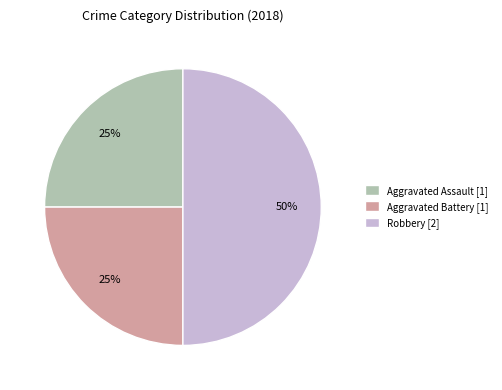

To the nearest percent, what is the average slice percentage?

33%